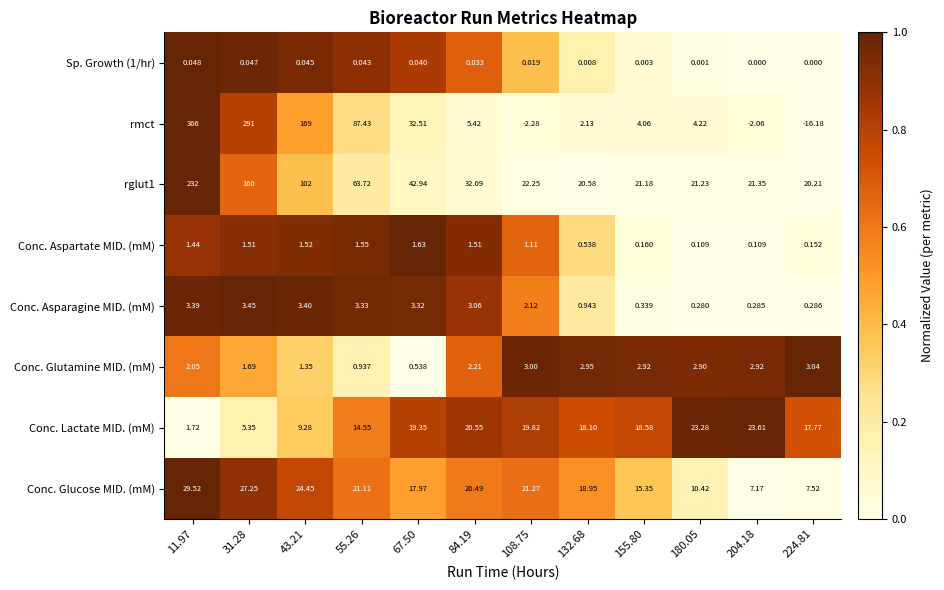

Which series has the largest total across all categories?

rmct